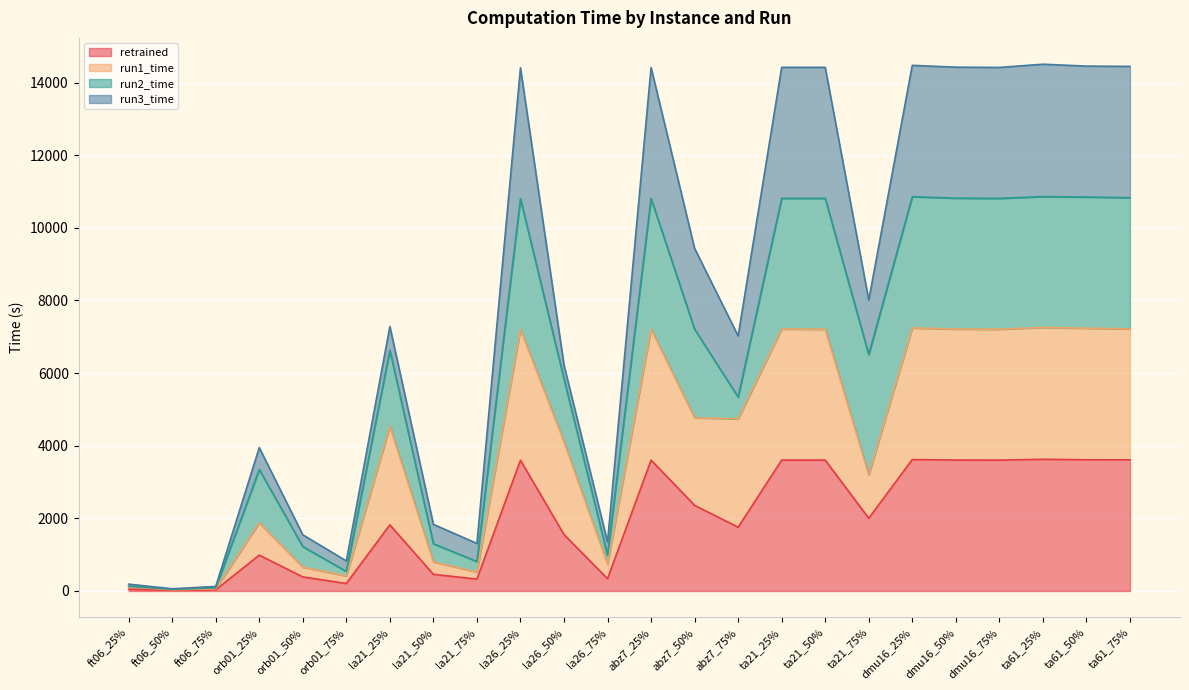

How many values in the retrained series are below 2002?

12